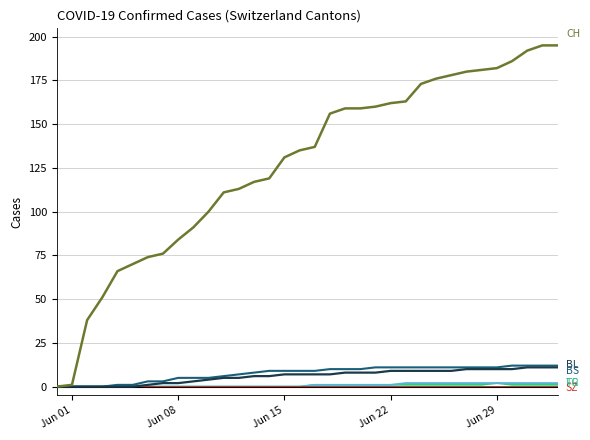

What is the greatest value displayed?

195